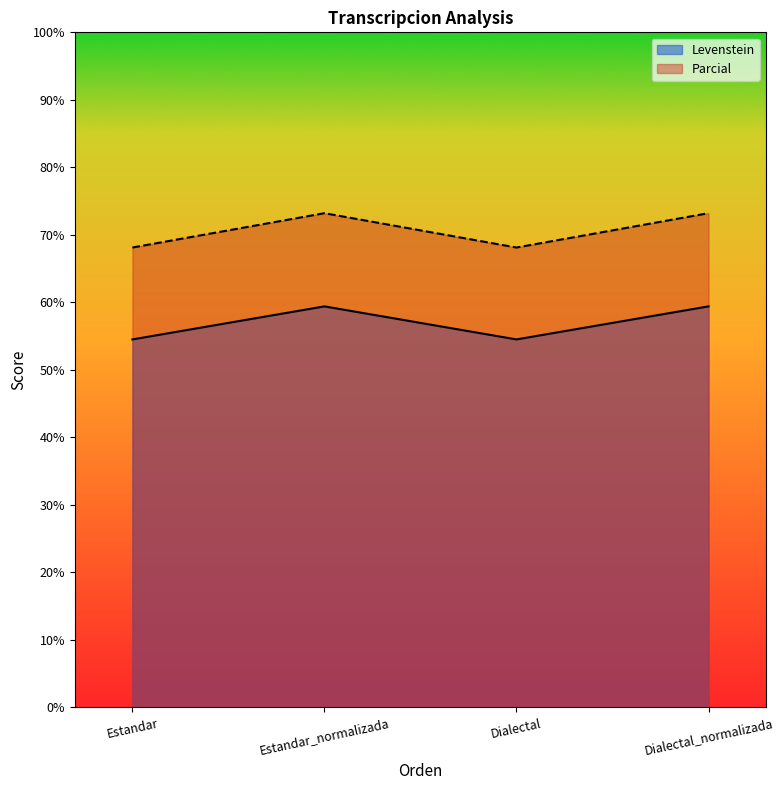

What are all the series names shown in the legend?

Levenstein, Parcial